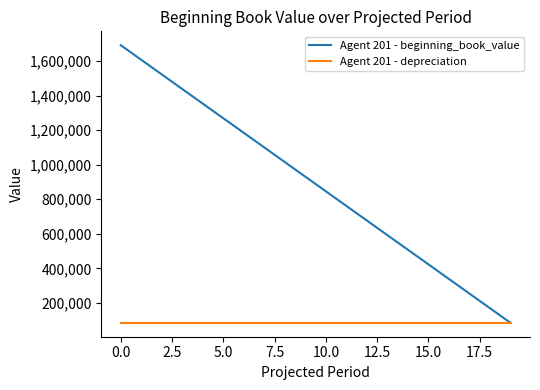

Which series has the largest range (max minus min)?

Agent 201 - beginning_book_value